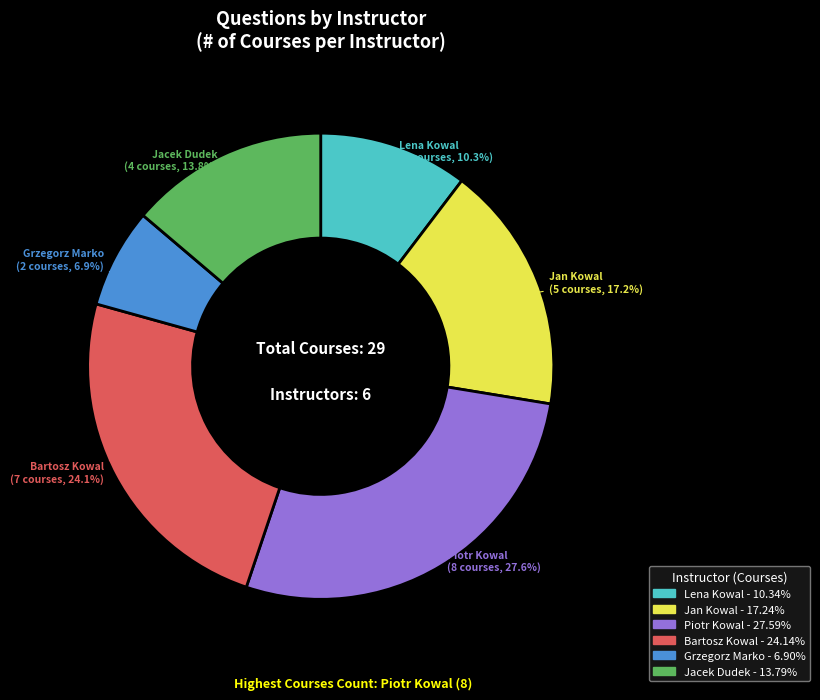

Which slice is the smallest?

Grzegorz Marko